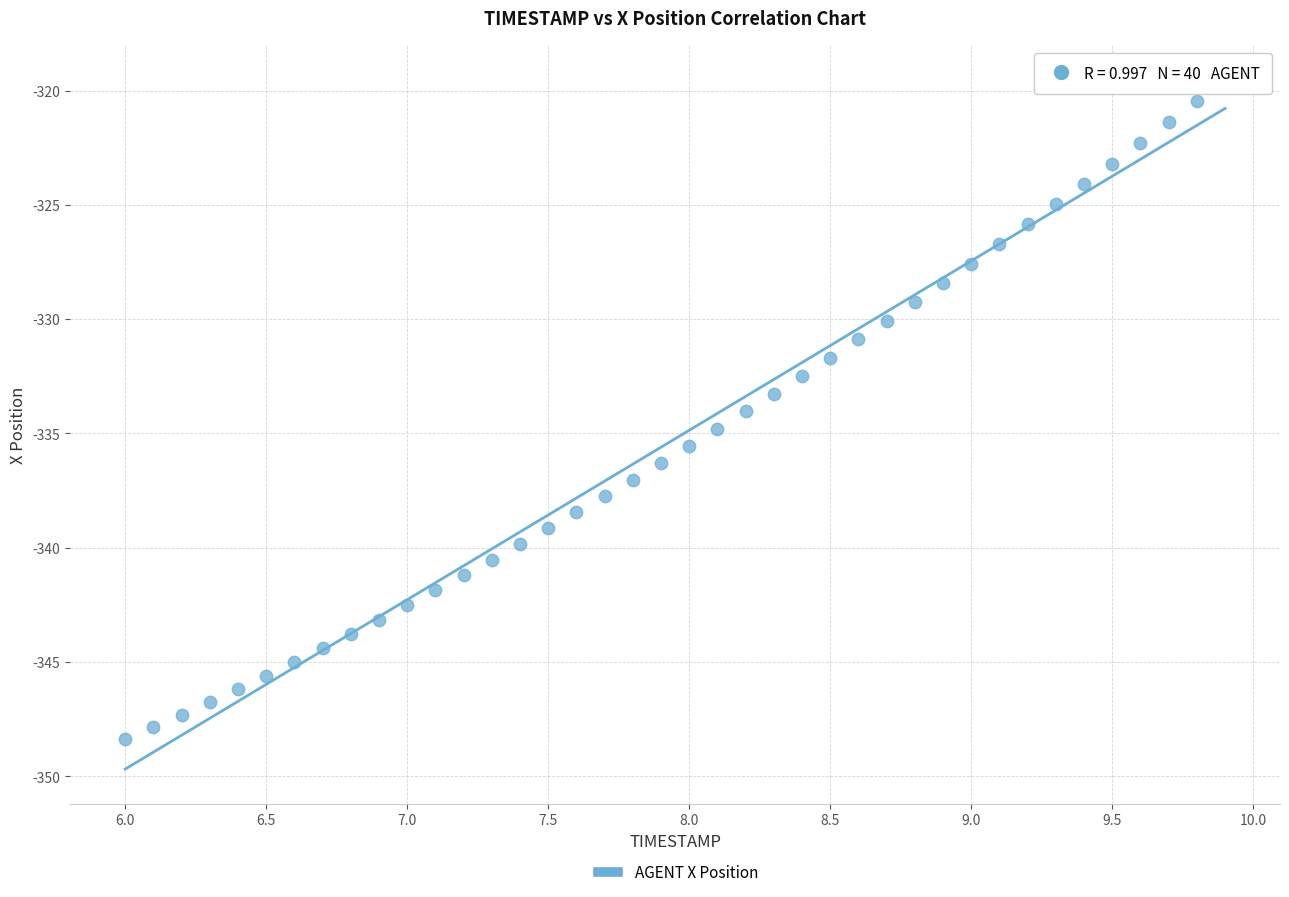

What is the range of X values (max minus min)?

3.9